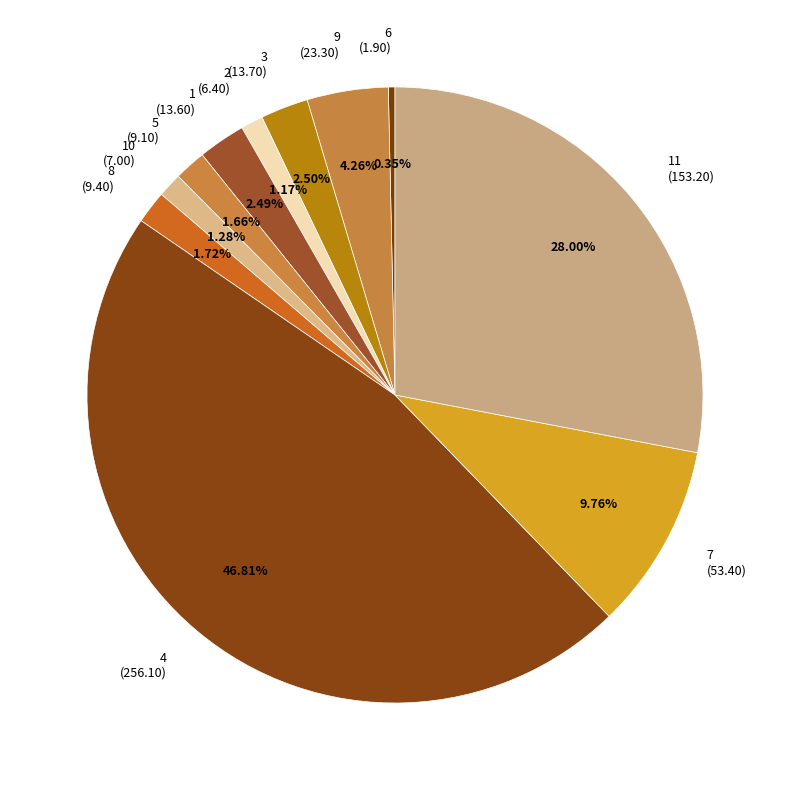

Which category has the smallest portion of the pie?

6 (1.90)